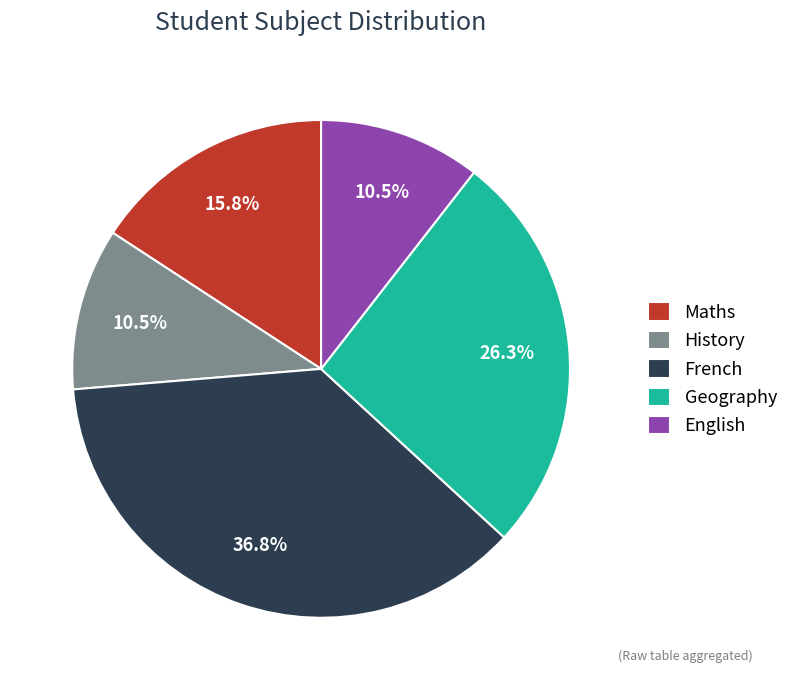

Does History represent more than half of the total?

No